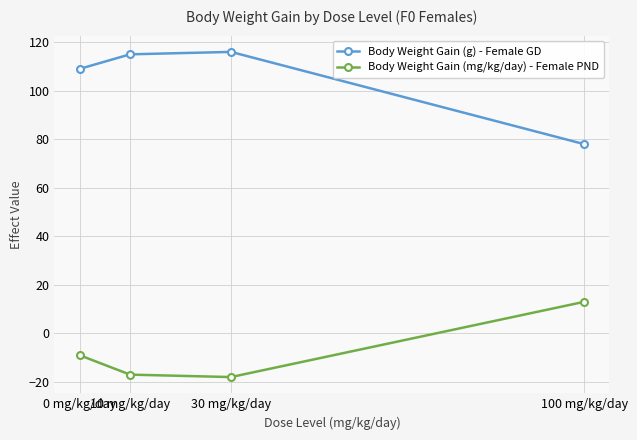

What are all the series names shown in the legend?

Body Weight Gain (g) - Female GD, Body Weight Gain (mg/kg/day) - Female PND